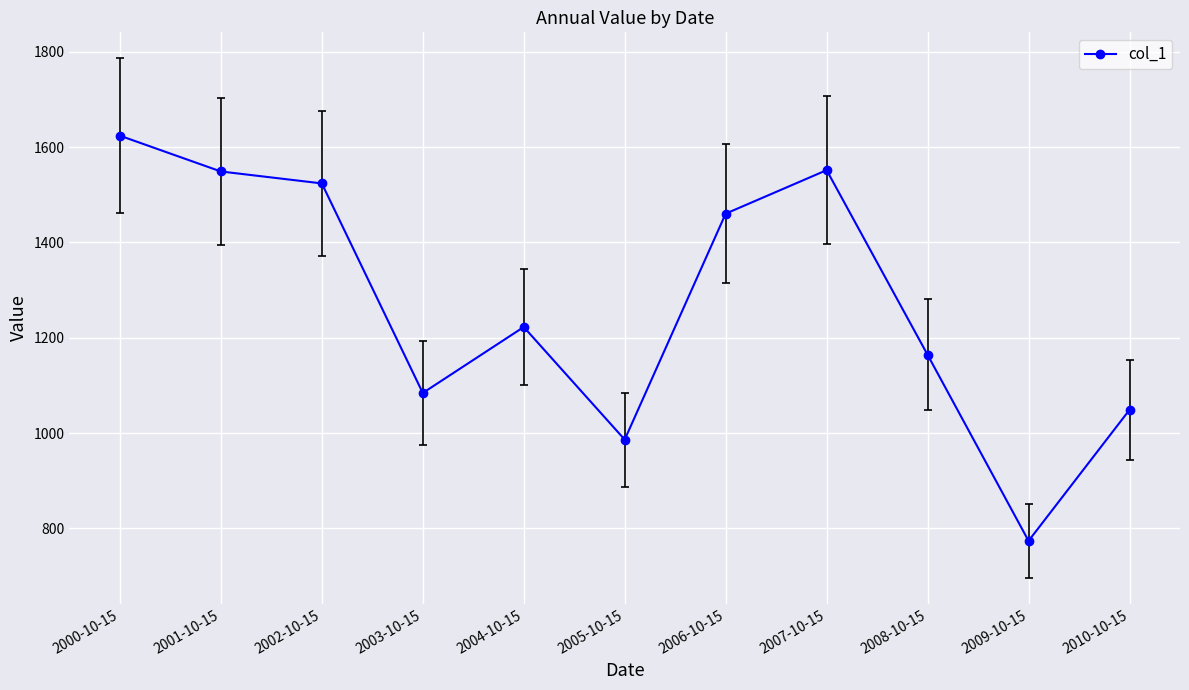

How many interior local peaks (higher than both neighbors) does the data have?

2